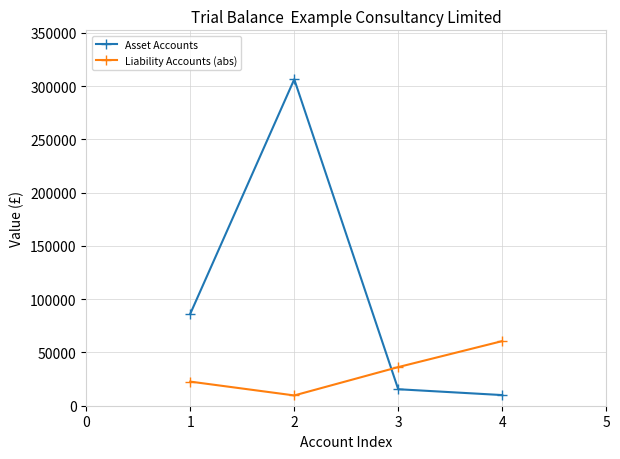

True or false: Asset Accounts and Liability Accounts (abs) cross at least once.

True